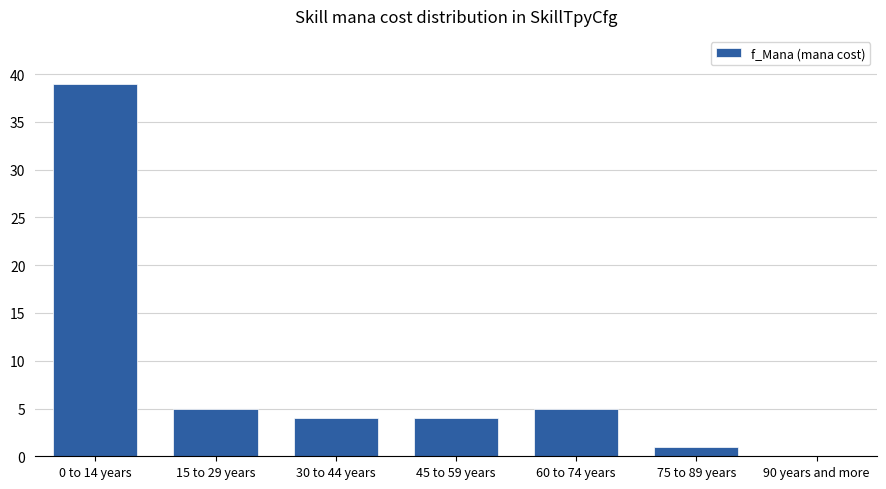

Is it true that the value at 0 to 14 years is 55?

False